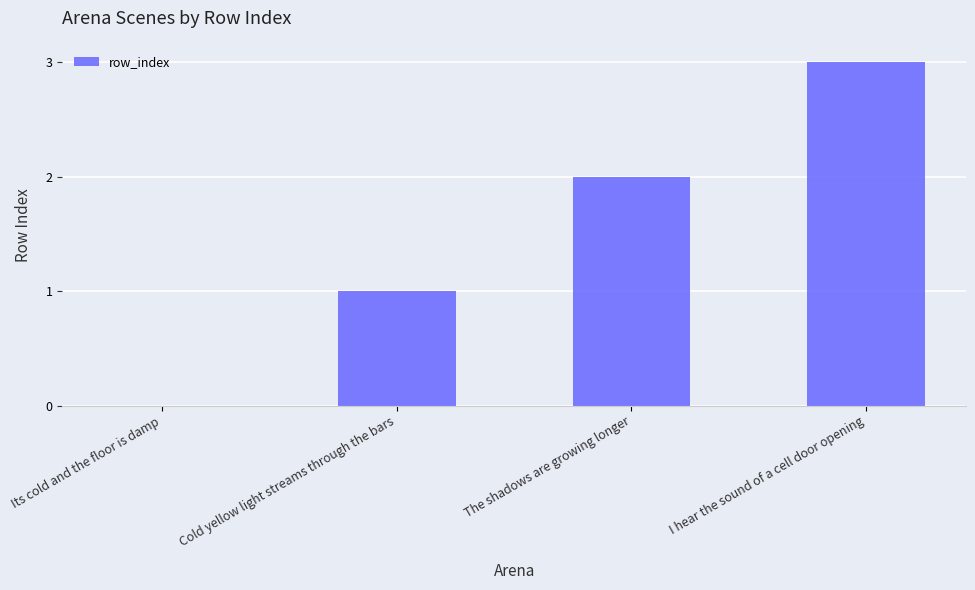

Reading left to right, extract all data points from this chart.

Its cold and the floor is damp=0	Cold yellow light streams through the bars=1	The shadows are growing longer=2	I hear the sound of a cell door opening=3